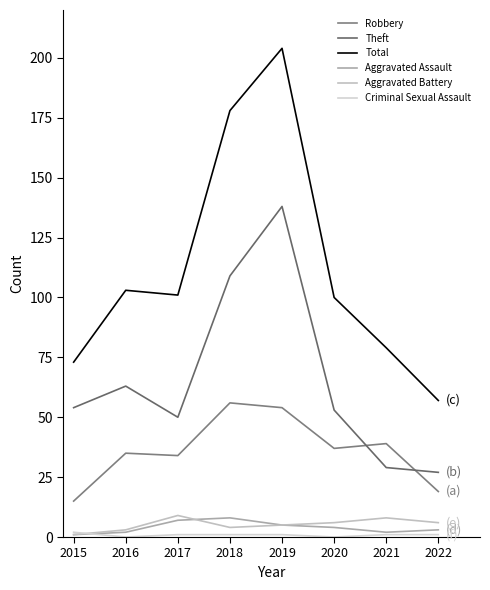

Which series has the widest spread of values?

Total